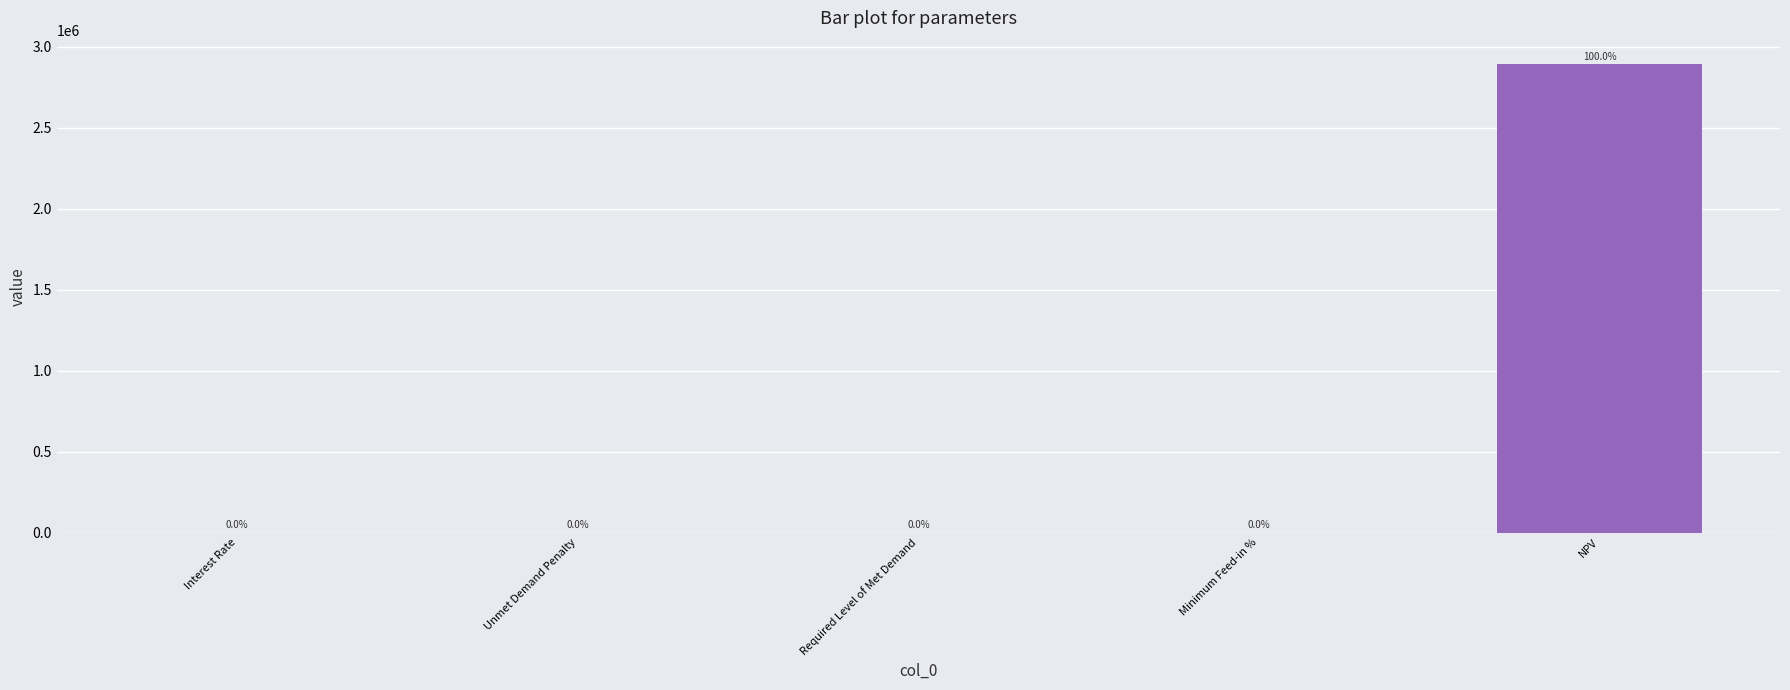

At which label is the value closest to 1446650?

Minimum Feed-in %